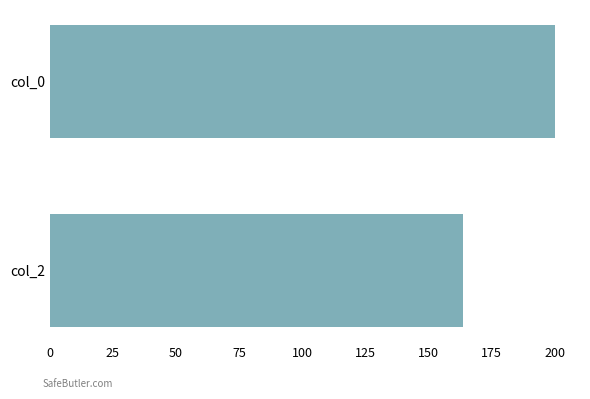

The value at col_2 is 163.6. True or false?

True